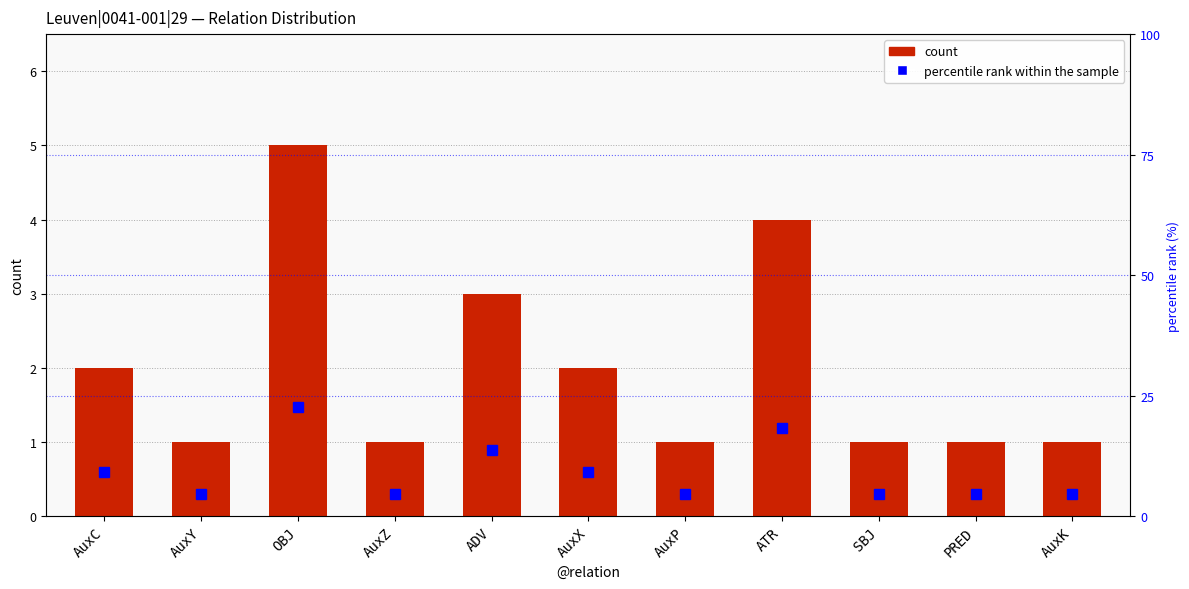

What position from the right is AuxK?

1